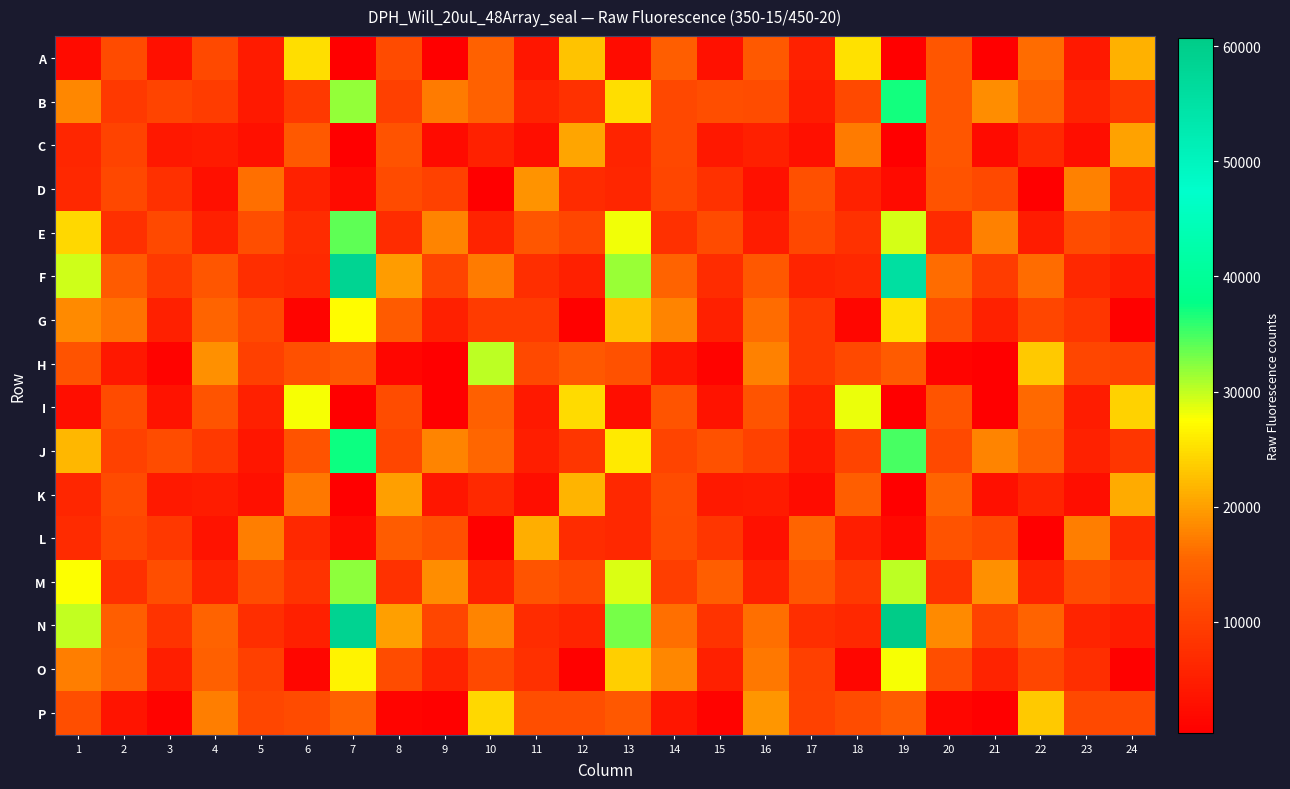

Reading right to left, what are all the values shown in this chart?

A: 24=21539	23=4307	22=16101	21=516	20=13208	19=354	18=25259	17=5323	16=13579	15=3151	14=14382	13=2364	12=22921	11=3658	10=14962	9=525	8=11620	7=349	6=25093	5=4503	4=11312	3=2769	2=11611	1=2057
B: 24=8729	23=5644	22=14592	21=18644	20=13090	19=37126	18=11282	17=4660	16=11820	15=12104	14=10984	13=24912	12=7820	11=5649	10=14881	9=17156	8=9998	7=31925	6=8997	5=4134	4=9451	3=10537	2=8913	1=18143
C: 24=20291	23=2530	22=6475	21=2140	20=13150	19=436	18=17261	17=2889	16=5090	15=3976	14=11116	13=5947	12=20606	11=2603	10=5495	9=2145	8=12654	7=516	6=13605	5=2714	4=4455	3=3883	2=10259	1=6047
D: 24=6111	23=17618	22=464	21=11325	20=12763	19=1993	18=5525	17=12218	16=2937	15=7673	14=10881	13=6108	12=6727	11=18997	10=485	9=10128	8=11586	7=2003	6=5322	5=16308	4=2929	3=7647	2=11042	1=6246
E: 24=10047	23=11855	22=4708	21=17760	20=6774	19=29186	18=7883	17=11179	16=4653	15=11625	14=7627	13=28093	12=10901	11=13247	10=5646	9=17903	8=7005	7=34053	6=7116	5=11954	4=5177	3=11416	2=7487	1=24593
F: 24=4608	23=6389	22=15979	21=9427	20=15983	19=55603	18=6371	17=5909	16=13424	15=7174	14=15090	13=31582	12=5090	11=7371	10=17172	9=10670	8=19805	7=58451	6=6669	5=7386	4=13126	3=9004	2=14004	1=29578
G: 24=622	23=8480	22=10866	21=5390	20=12085	19=25249	18=1297	17=8957	16=16030	15=5104	14=17941	13=22888	12=655	11=9243	10=9287	9=5232	8=13790	7=27264	6=1232	5=11289	4=15355	3=5194	2=16447	1=18269
H: 24=10445	23=10869	22=23379	21=515	20=1264	19=13920	18=11366	17=9065	16=17763	15=960	14=3851	13=12559	12=13346	11=11272	10=30258	9=570	8=1373	7=13465	6=12292	5=9775	4=18752	3=908	2=3971	1=12636
I: 24=24161	23=4626	22=15744	21=545	20=12959	19=347	18=28269	17=5425	16=13040	15=3402	14=12919	13=2602	12=24667	11=4329	10=14578	9=519	8=11790	7=339	6=27902	5=5276	4=12920	3=3249	2=11627	1=2672
J: 24=8443	23=5450	22=14535	21=17904	20=11203	19=34890	18=10588	17=4080	16=10175	15=12462	14=10539	13=25892	12=8428	11=4920	10=15442	9=17926	8=10738	7=37164	6=12792	5=3853	4=8950	3=11685	2=10062	1=21890
K: 24=21039	23=2652	22=5962	21=2803	20=15299	19=495	18=14274	17=2406	16=4433	15=4129	14=11785	13=6461	12=21626	11=2655	10=6508	9=3770	8=20147	7=467	6=16964	5=2875	4=4764	3=4241	2=11594	1=6234
L: 24=6565	23=17433	22=438	21=11166	20=12712	19=1978	18=5028	17=15202	16=2999	15=8449	14=11523	13=6296	12=7159	11=21134	10=713	9=12246	8=14226	7=2093	6=6405	5=17377	4=3277	3=8710	2=10778	1=6934
M: 24=9855	23=11692	22=5909	21=18874	20=8036	19=30062	18=8911	17=13172	16=5445	15=14332	14=9539	13=28975	12=11258	11=12984	10=5515	9=18543	8=7852	7=32166	6=8105	5=11839	4=5638	3=12057	2=7439	1=27491
N: 24=4775	23=5996	22=15143	21=10417	20=18439	19=60728	18=6440	17=7267	16=16165	15=8008	14=16369	13=32917	12=5951	11=7030	10=17904	9=10945	8=19955	7=58652	6=5251	5=7240	4=15029	3=7937	2=14329	1=30028
O: 24=657	23=7384	22=10936	21=5644	20=12041	19=27856	18=1382	17=9870	16=17022	15=5137	14=18087	13=23882	12=643	11=7463	10=11264	9=5603	8=11877	7=26532	6=1283	5=9894	4=14635	3=5019	2=14962	1=17441
P: 24=11405	23=11276	22=23316	21=533	20=1286	19=13822	18=11888	17=10187	16=19436	15=965	14=3865	13=13496	12=12125	11=11948	10=24602	9=577	8=1226	7=14829	6=11659	5=10759	4=17382	3=973	2=3545	1=12013